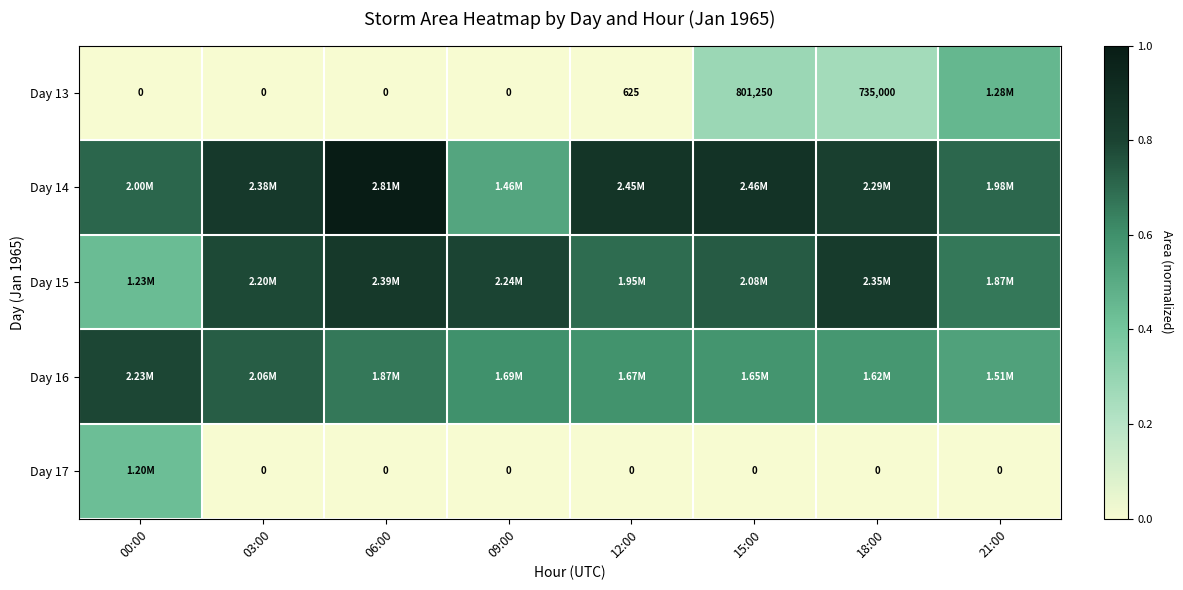

Is the value of Day 13 at 15:00 greater than the value of Day 17 at 06:00?

Yes